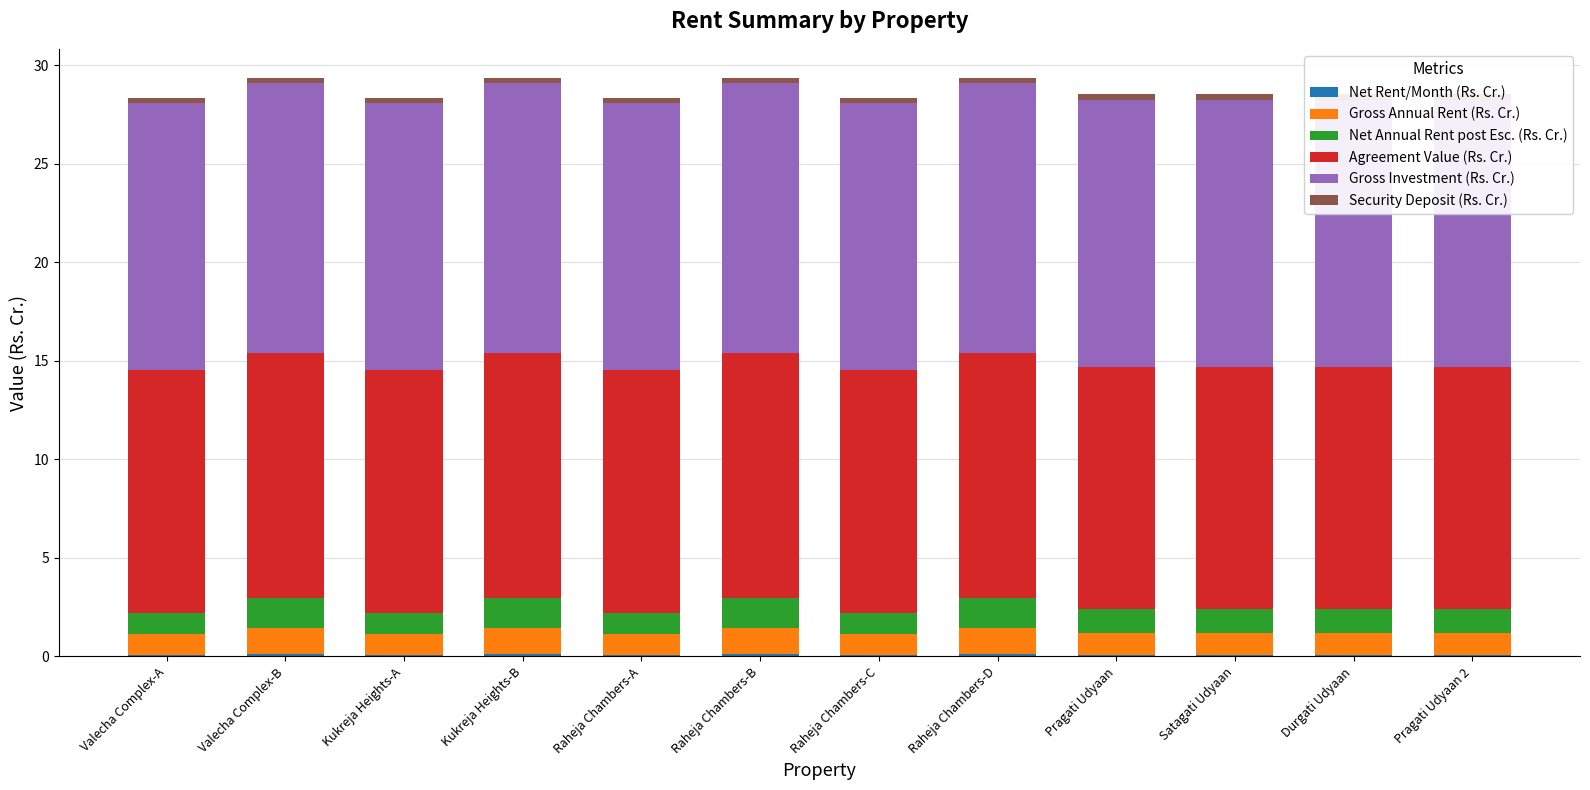

Which series has the largest range (max minus min)?

Net Annual Rent post Esc. (Rs. Cr.)